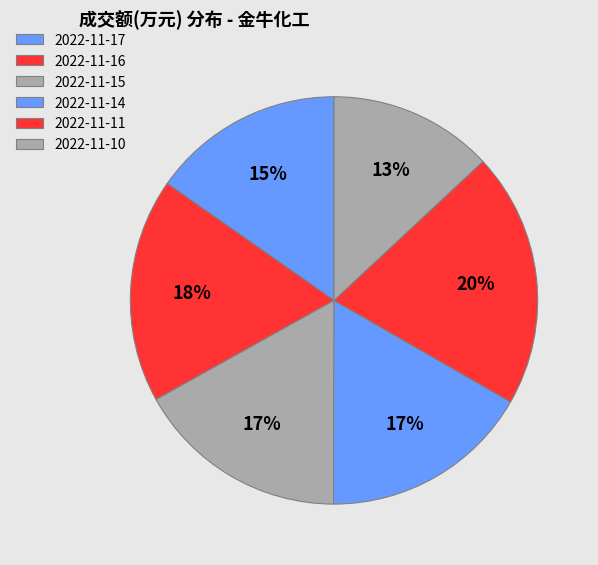

The 2022-11-16 slice represents 28% of the pie. True or false?

False